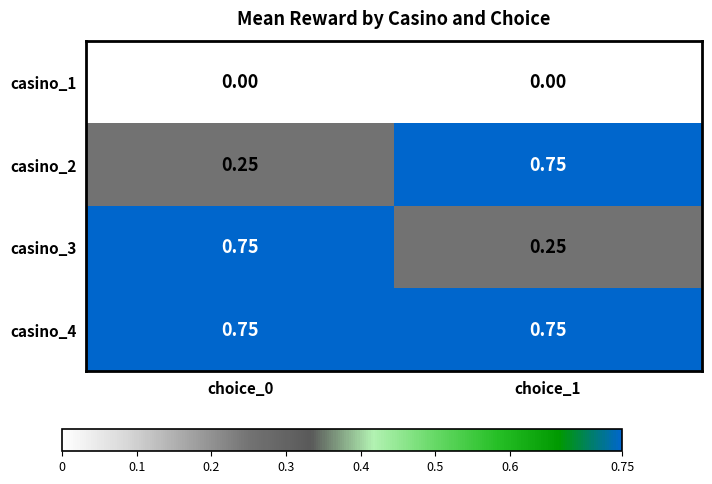

Is the value of casino_4 at choice_0 greater than the value of casino_1 at choice_0?

Yes